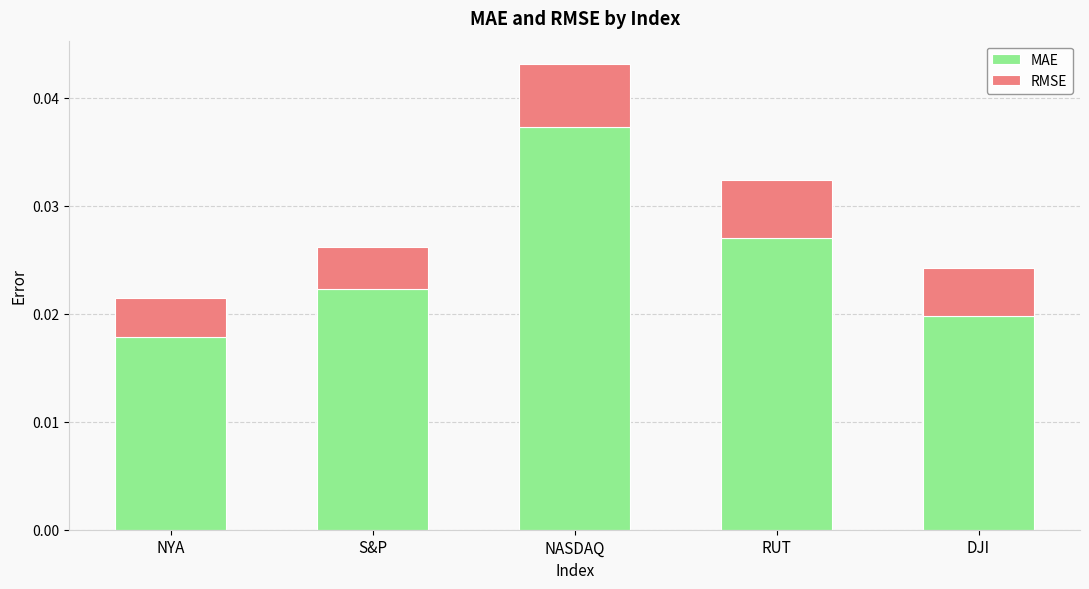

At which category is the sum across all series the highest?

NASDAQ